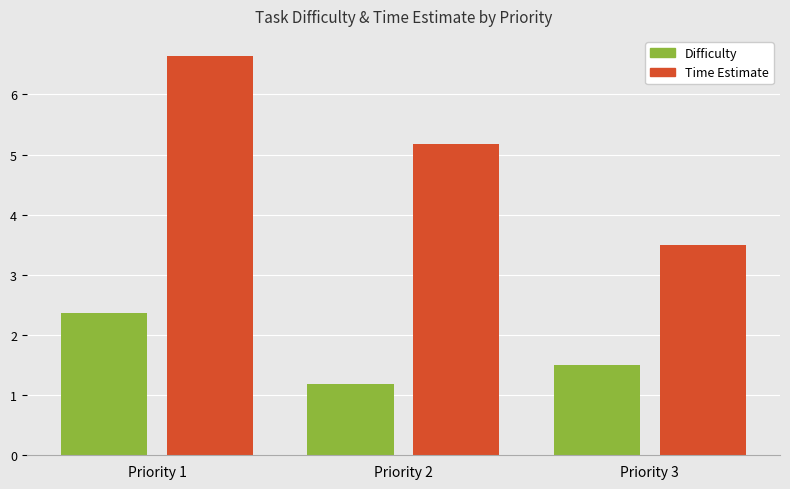

Is the value of Difficulty at Priority 3 greater than the value of Time Estimate at Priority 3?

No